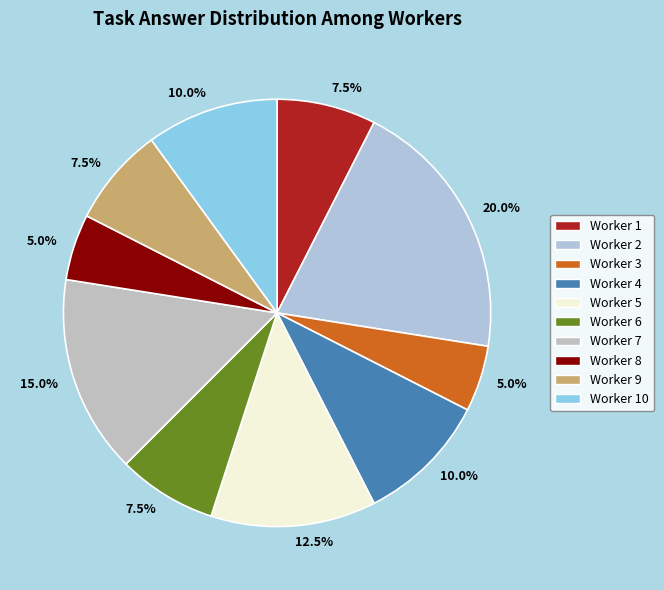

The Worker 3 slice represents 2% of the pie. True or false?

False